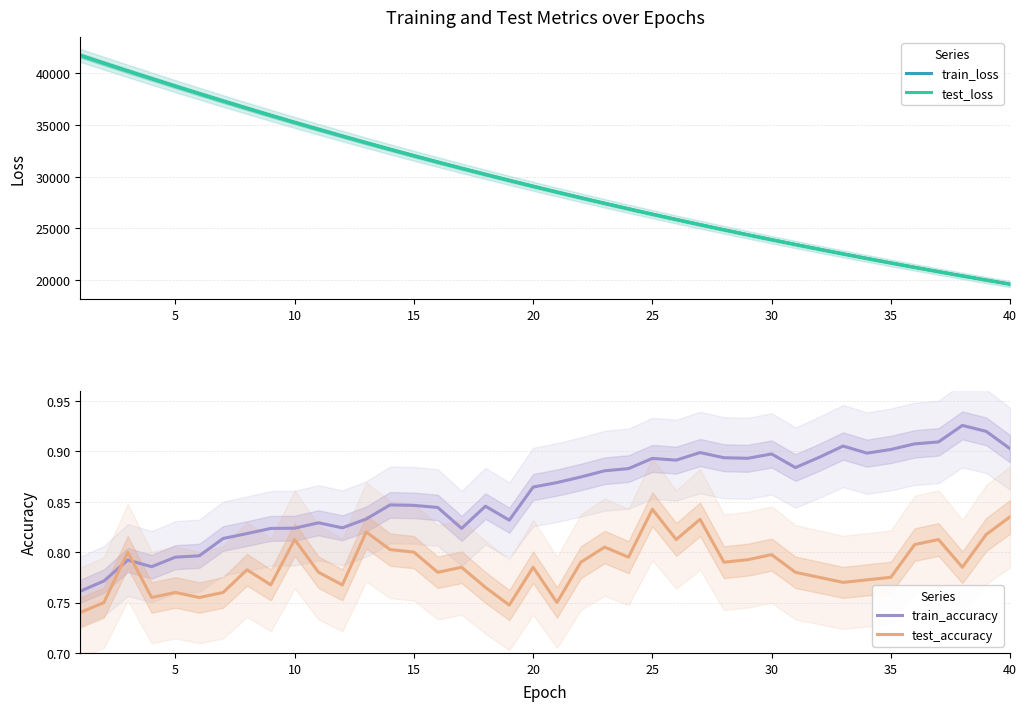

What is the highest value of the train_loss series?

41749.6